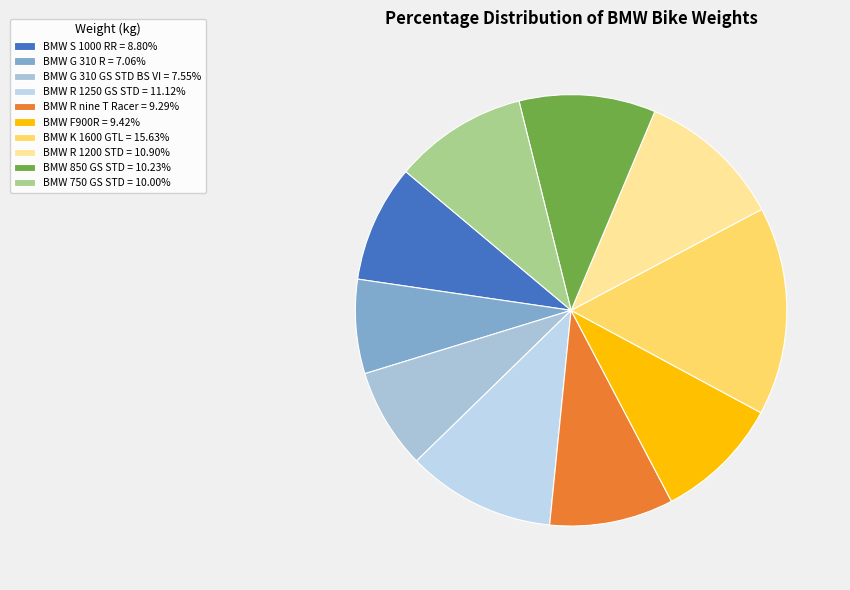

To the nearest percent, what portion does BMW S 1000 RR represent?

9%